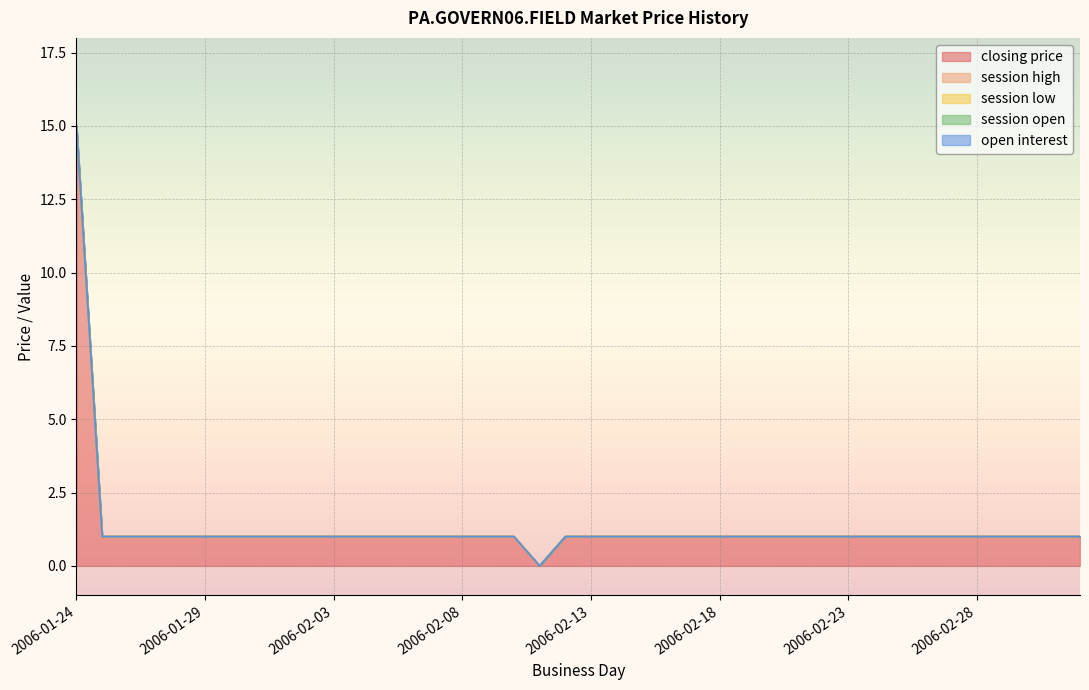

Rank the series by their maximum value, from highest to lowest.

closing price, session high, session low, session open, open interest